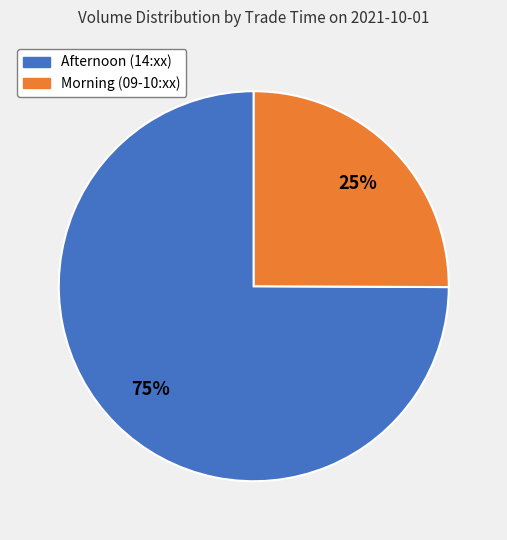

Rank the categories by value from highest to lowest.

Afternoon (14:xx), Morning (09-10:xx)